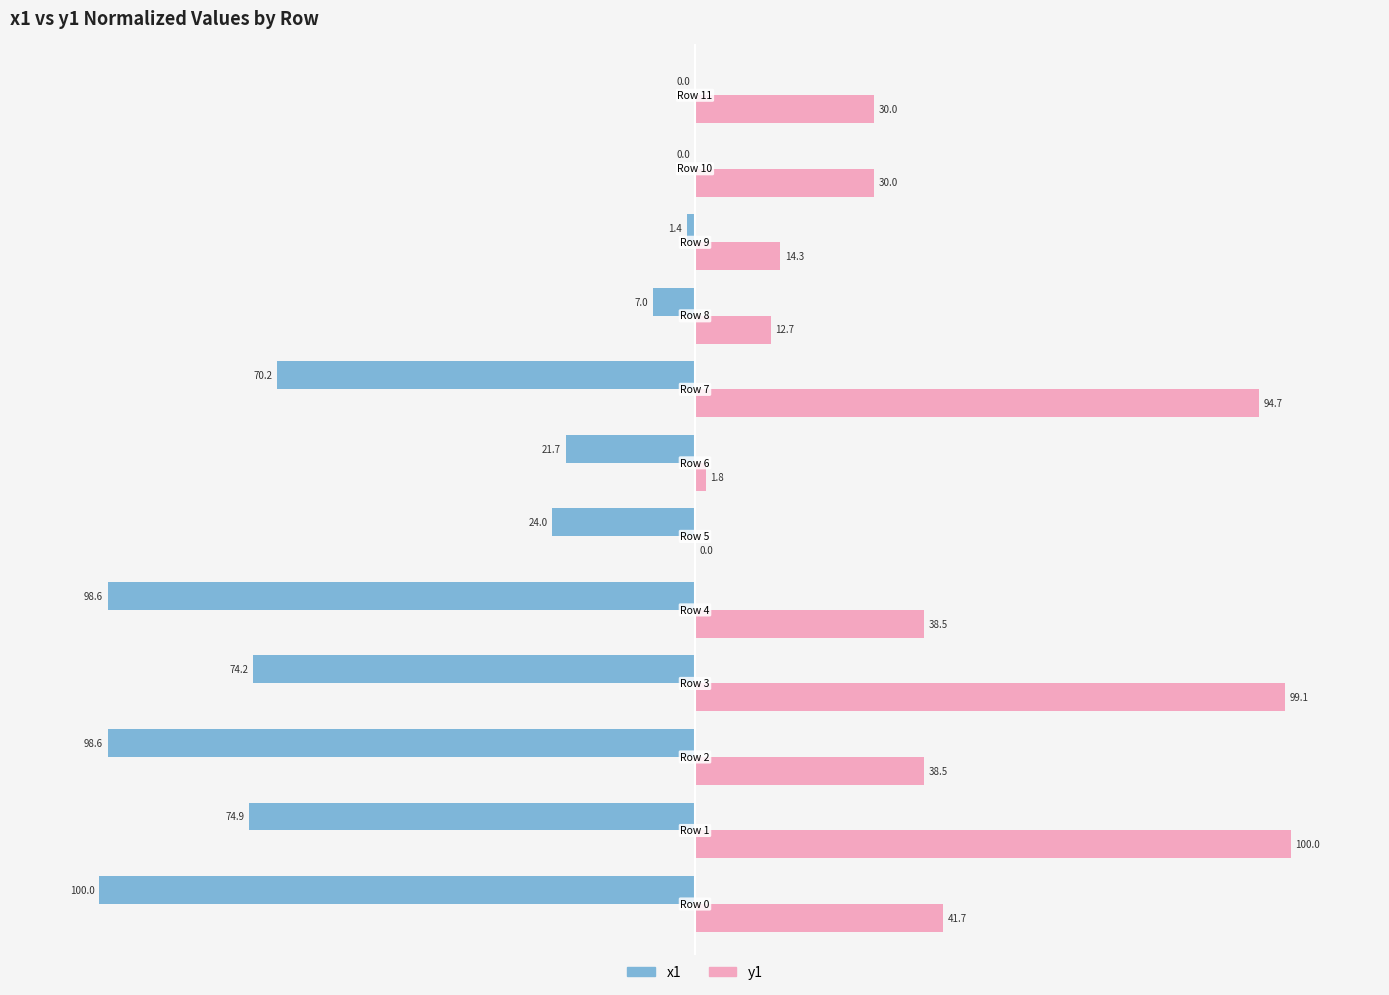

Which series has the largest total across all categories?

y1